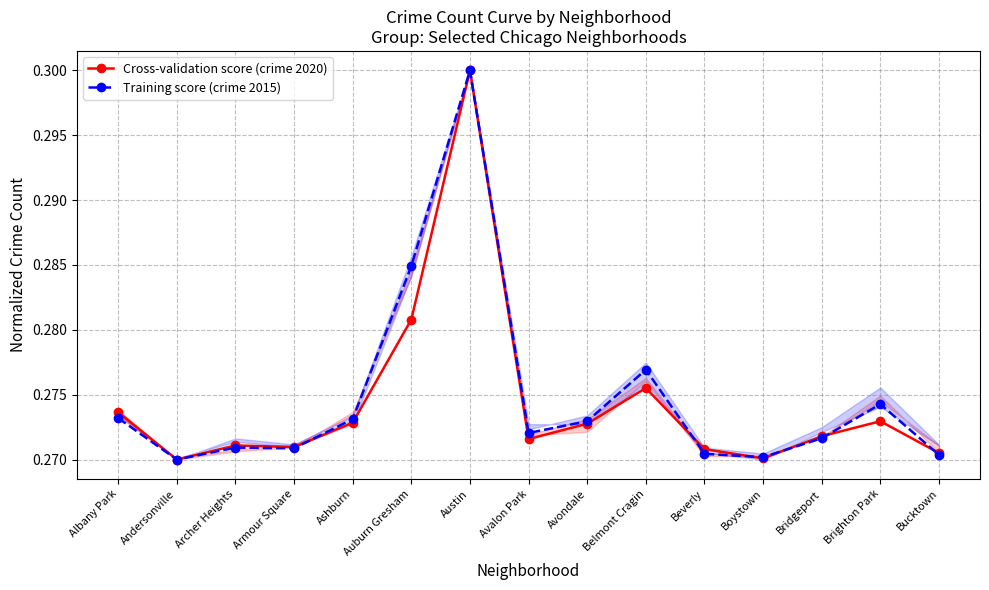

What is the value of the Cross-validation score (crime 2020) point at the 7th from the left?

0.3